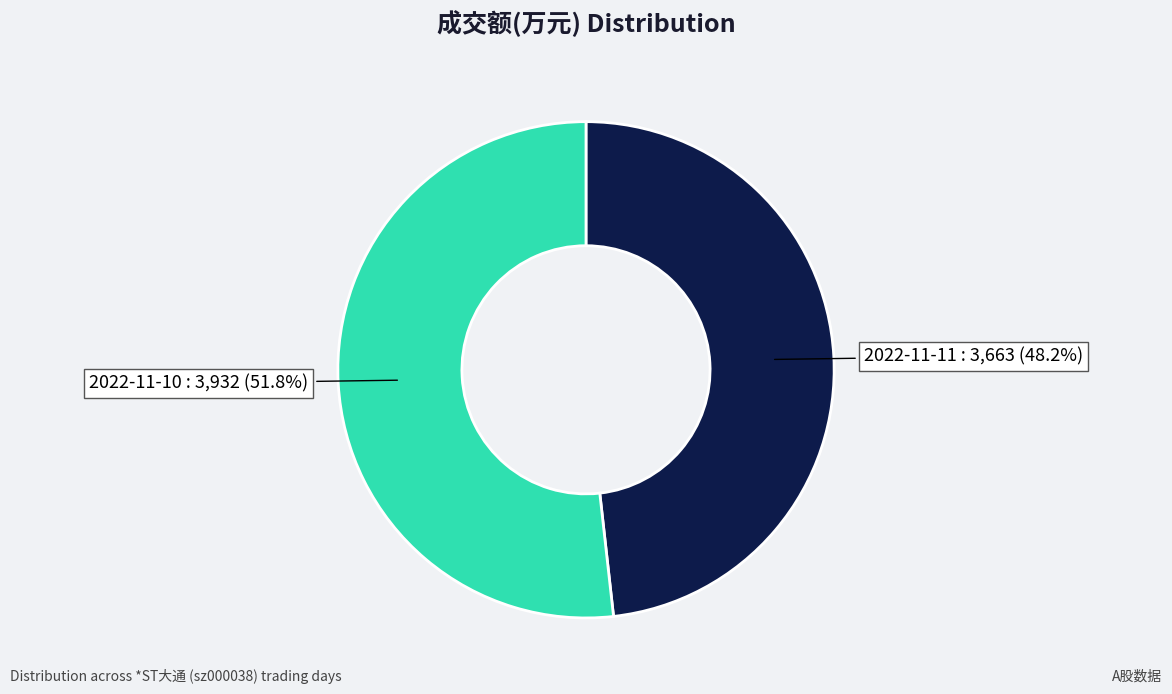

Is there a majority slice in this chart?

Yes